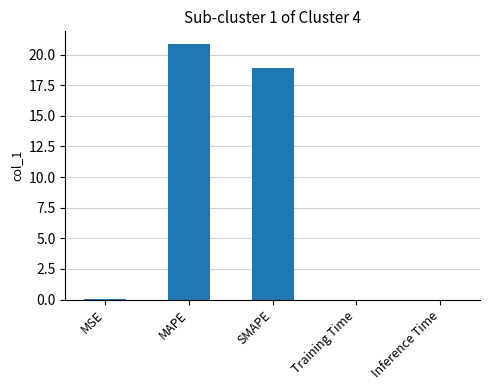

What is the sum of all values?

39.8